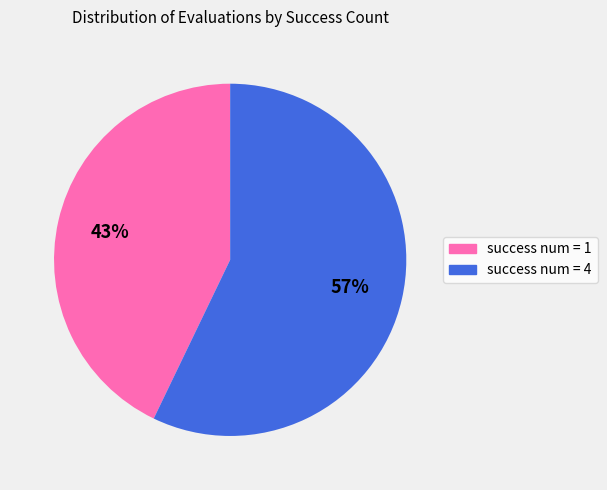

Is the sum of success num = 4 and success num = 1 greater than half?

Yes